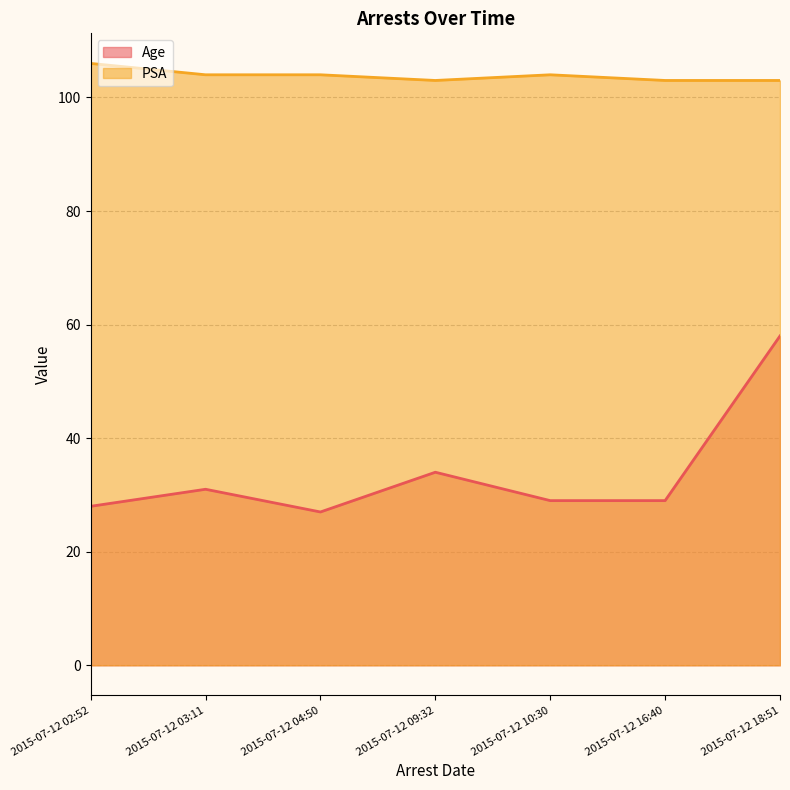

What is the greatest value displayed?

106